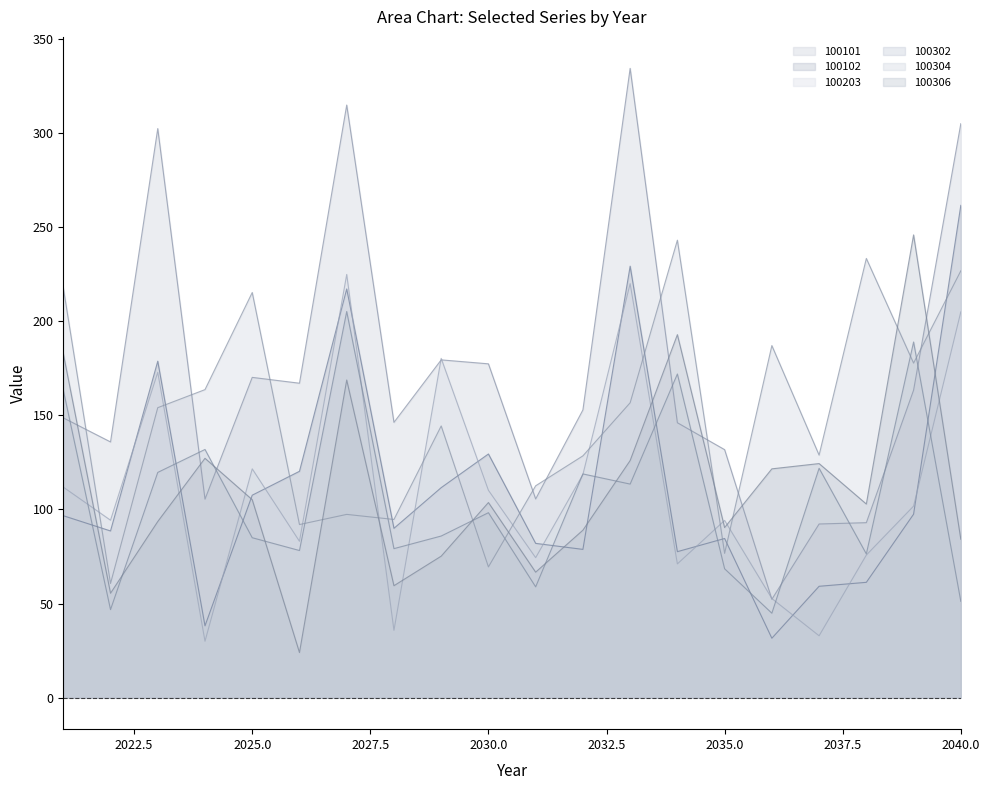

How many times do 100304 and 100203 cross each other?

10